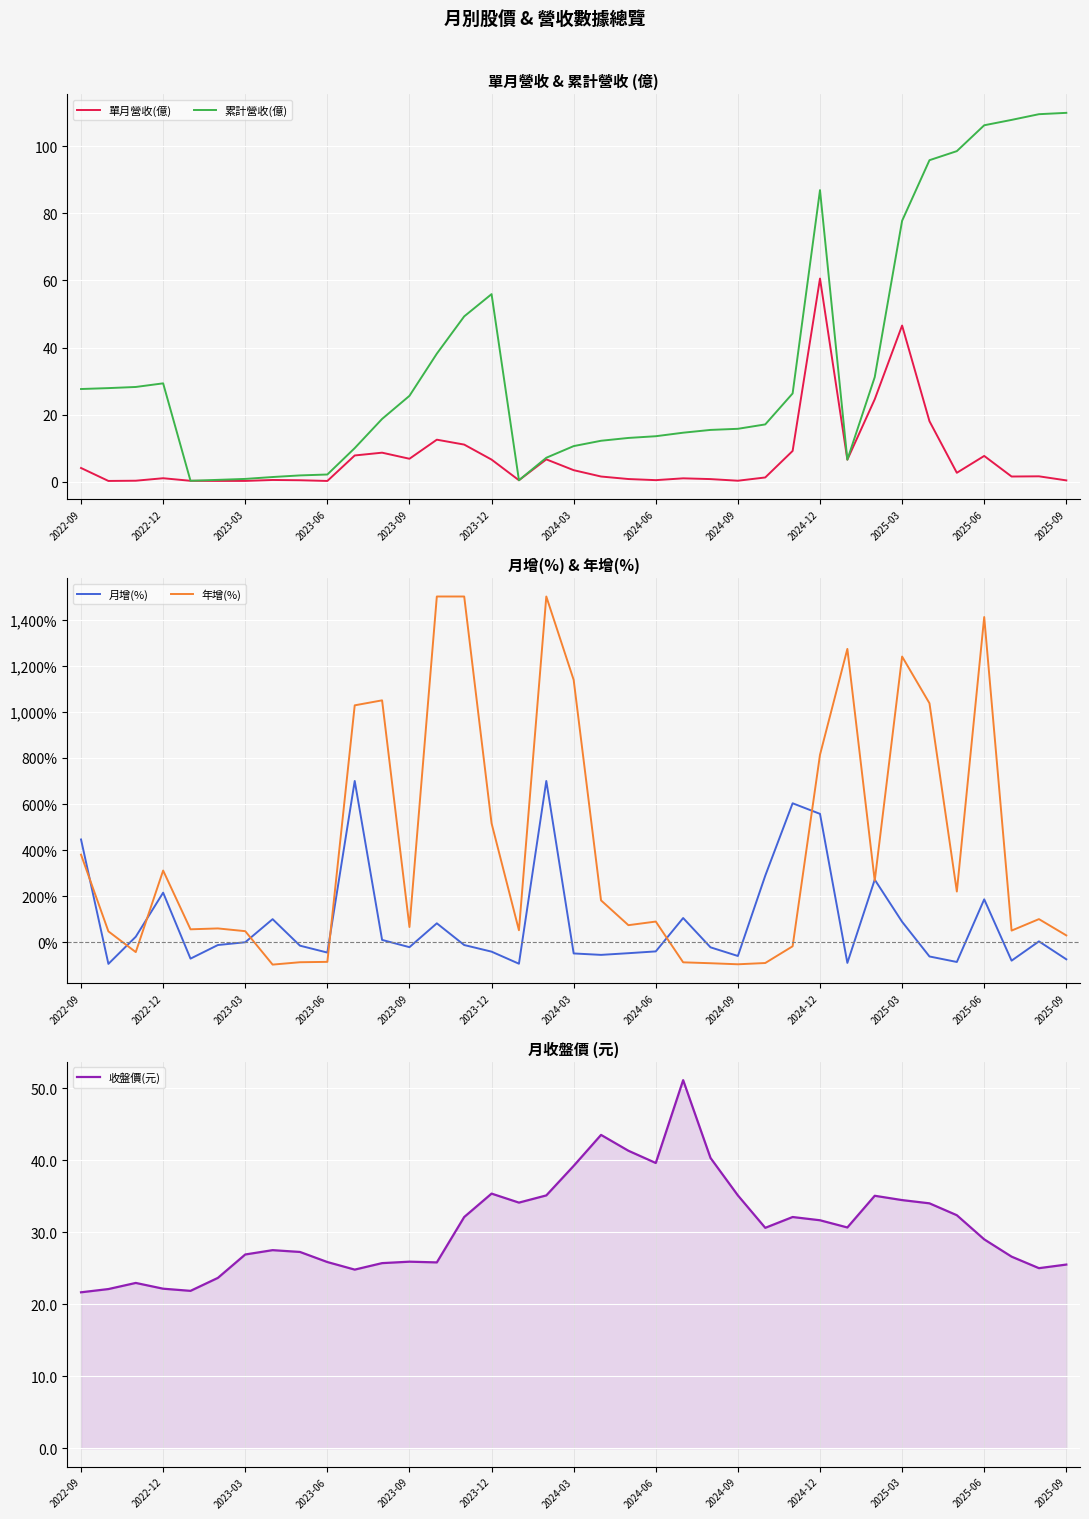

The 累計營收(億) series shows 13.6 at 2024-06. True or false?

True